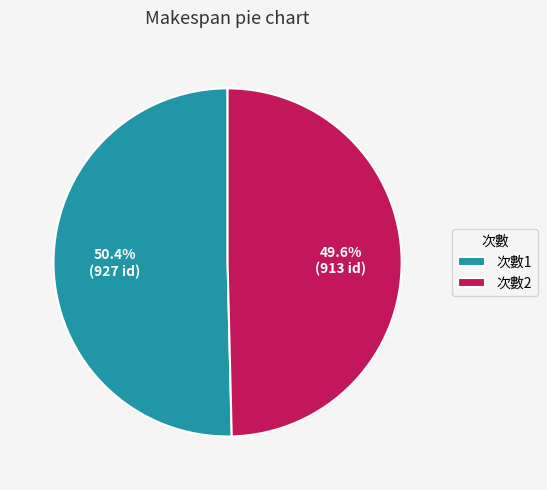

What portion of the pie excludes 次數2?

50.4%